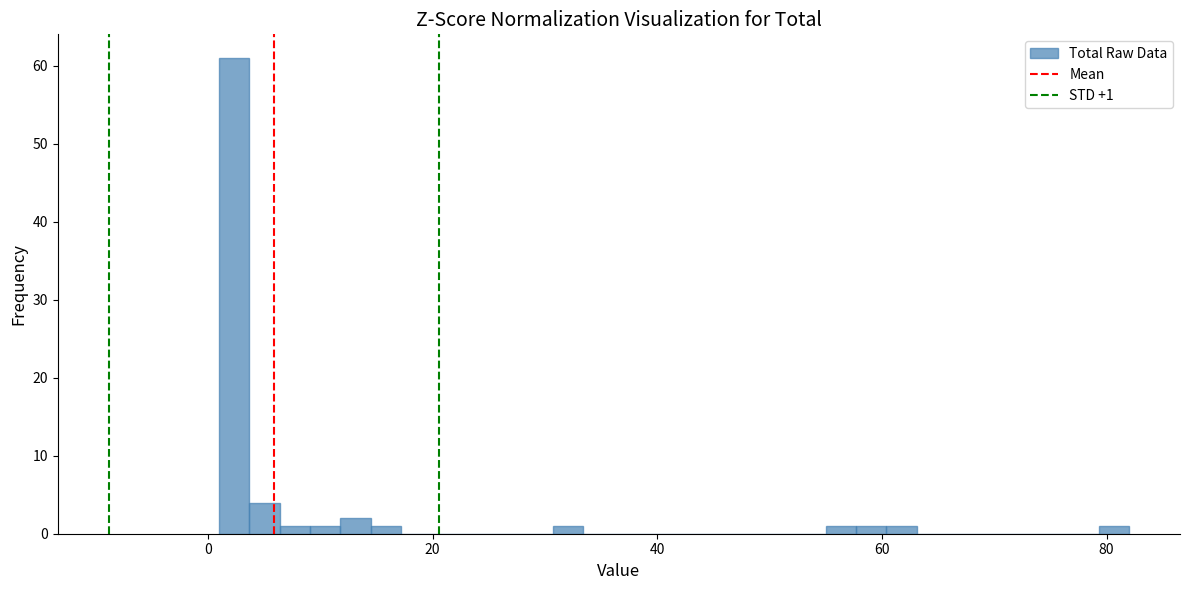

Around what value on the x-axis is the tallest bar? Give the approximate position of its centre, as read against the axis.

2